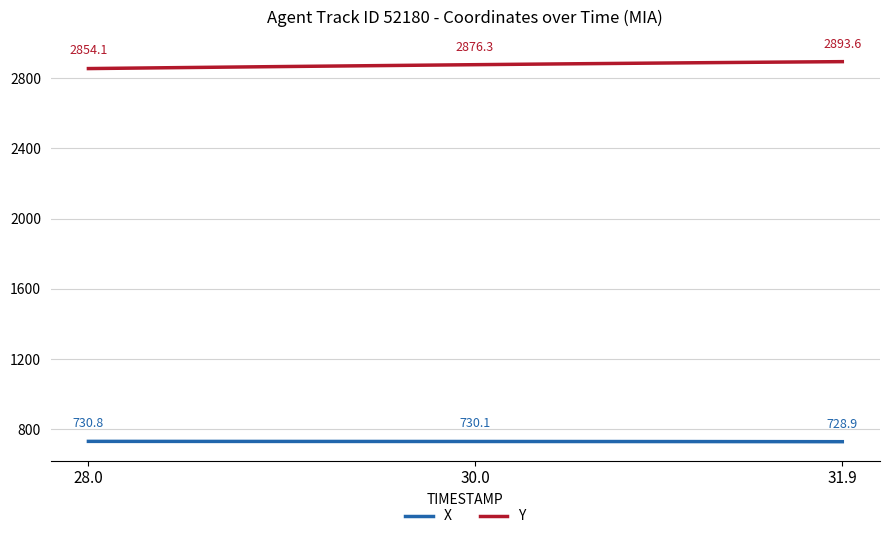

Rank the series by their maximum value, from highest to lowest.

Y, X